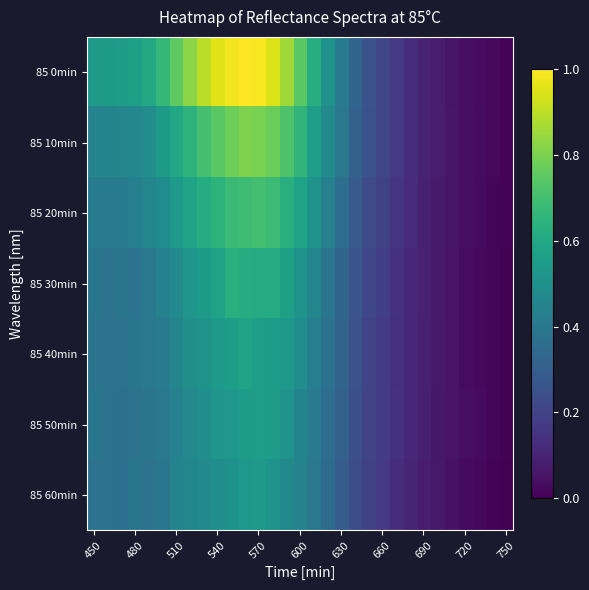

Which category has the highest value across all series?

11